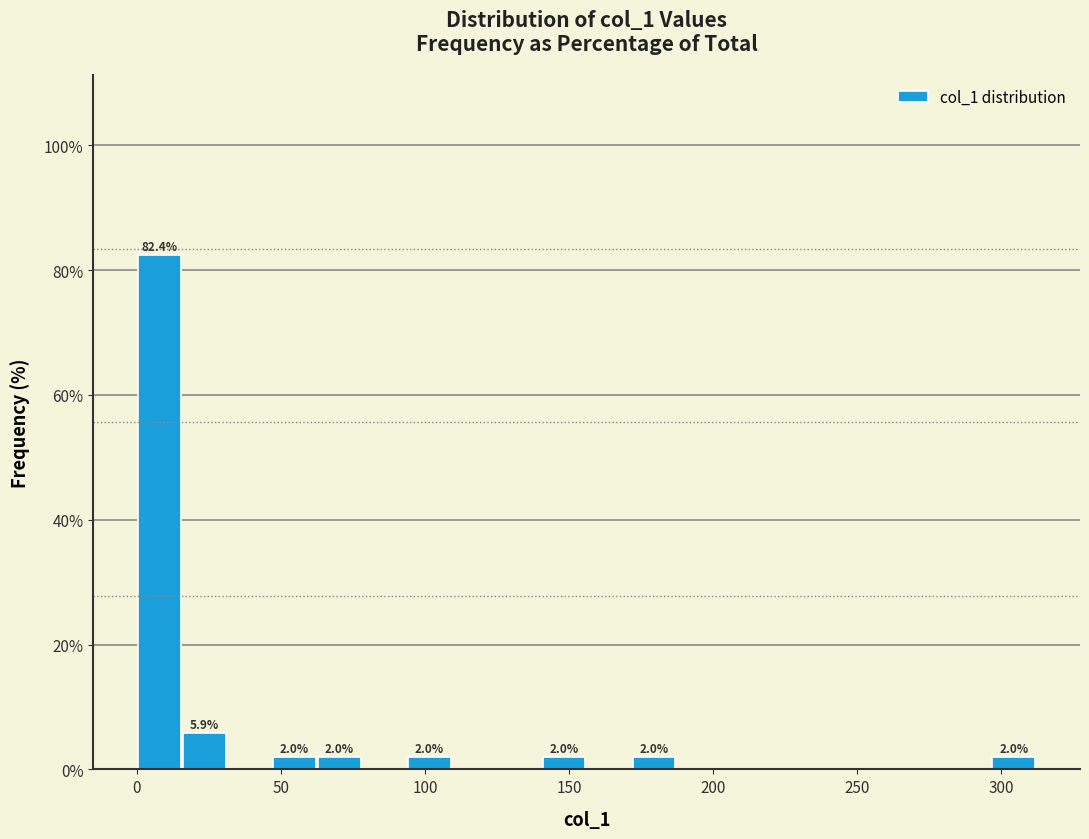

Read against the x-axis, roughly where is the centre of the tallest bar?

10